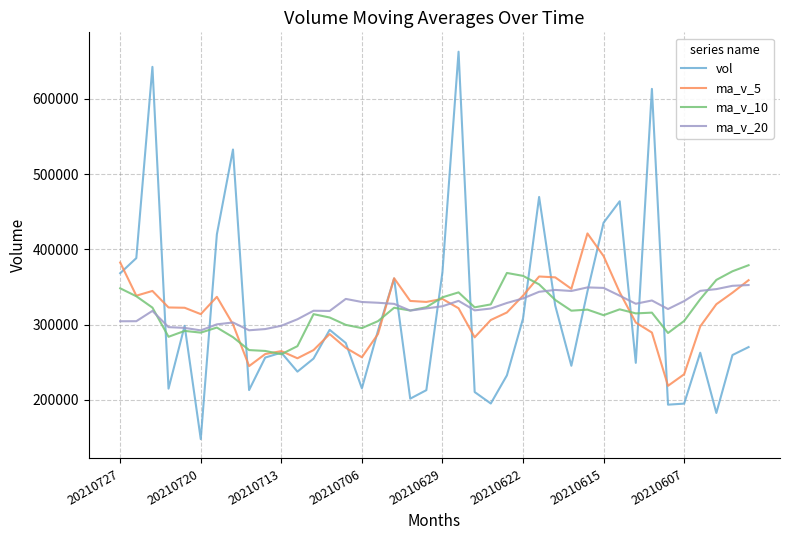

List the series in order of their peak value, highest first.

vol, ma_v_5, ma_v_10, ma_v_20